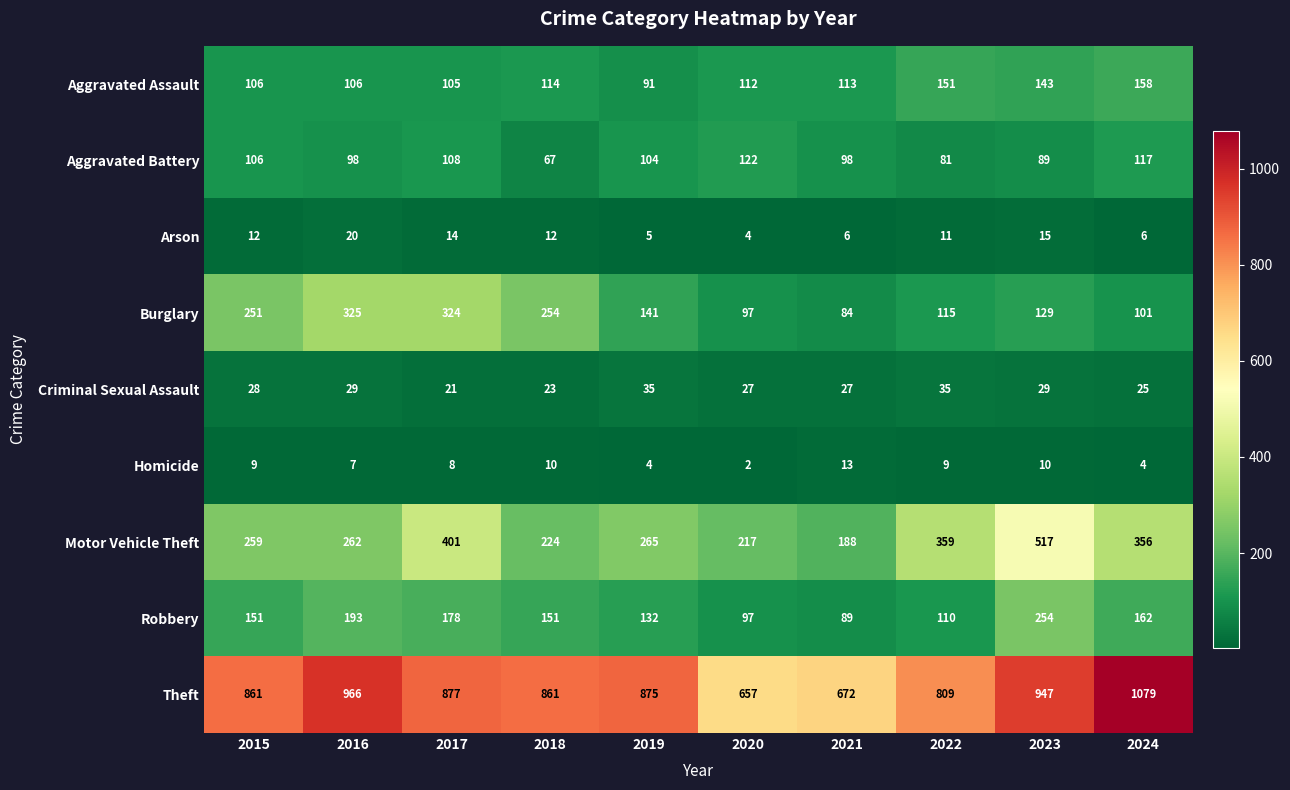

How many data points does each series have?

10